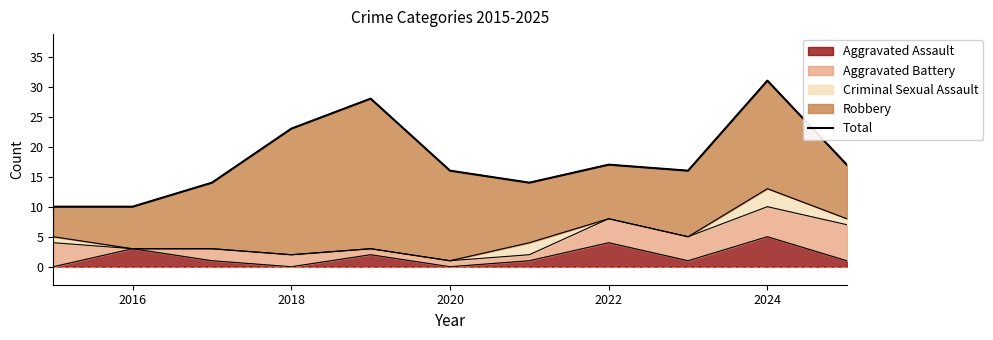

What is the highest value of the Aggravated Assault series?

5